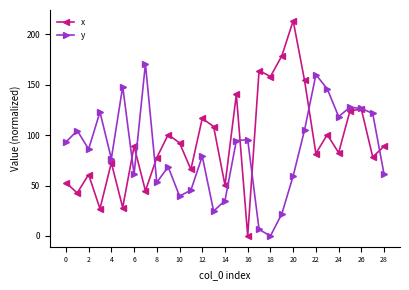

How many categories are shown in the chart?

29